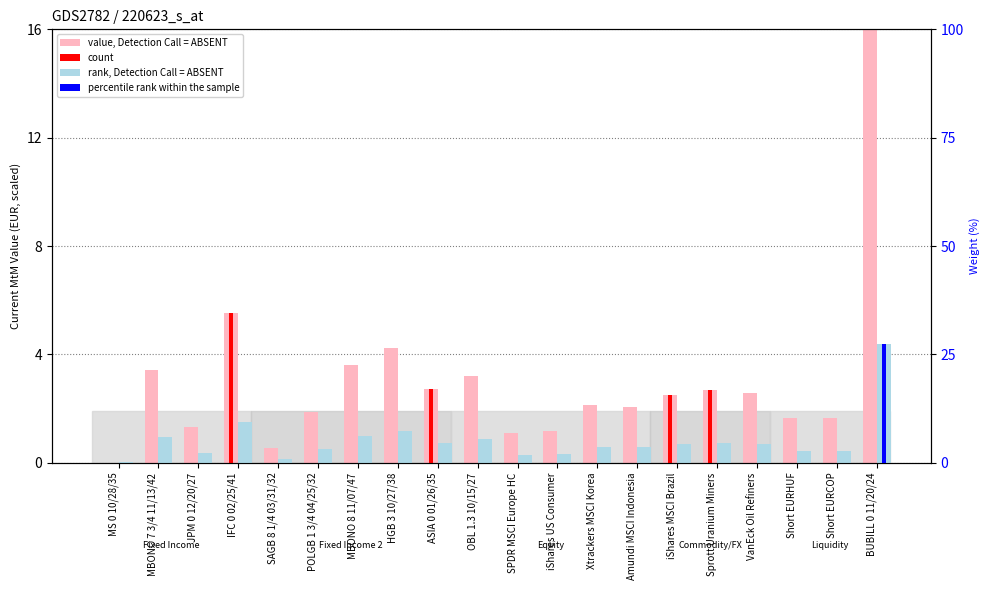

Is it true that count equals 3.2 at MBONO 7 3/4 11/13/42?

False